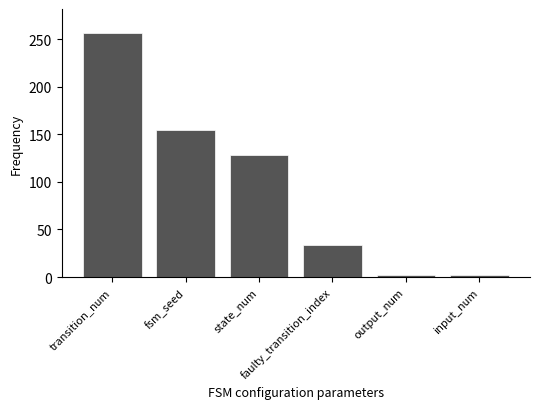

Are the bars horizontal?

No